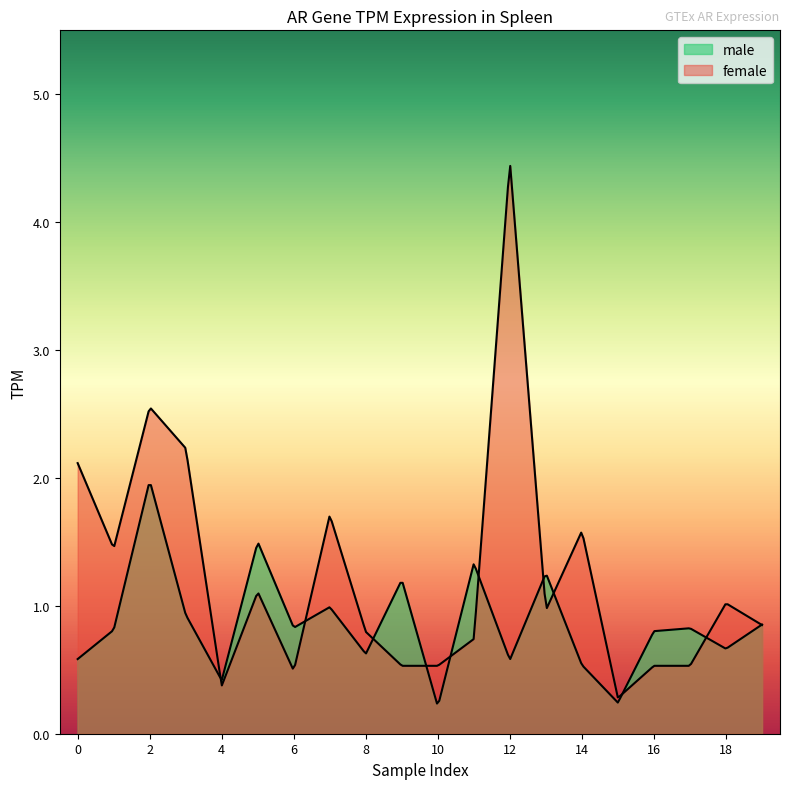

What is the approximate value of male at 18?

0.7